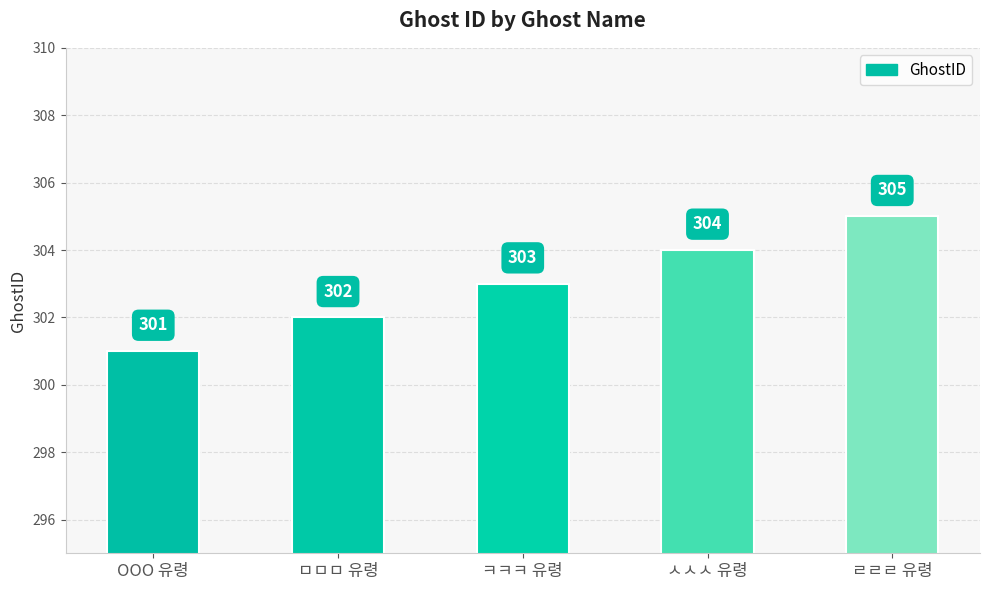

At which label is the value closest to 303?

ㅋㅋㅋ 유령